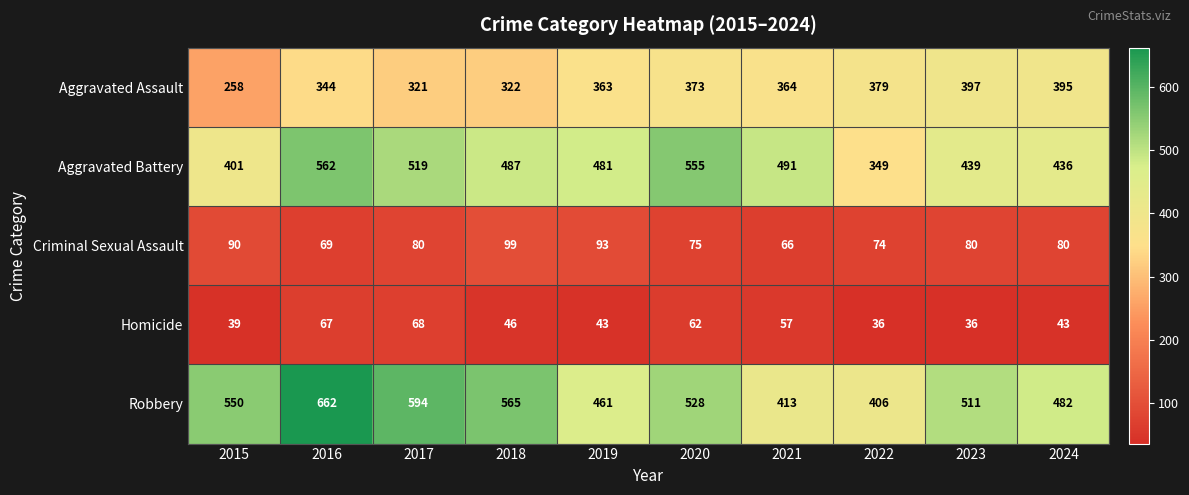

Between 2015 and 2019, which series saw the biggest shift?

Aggravated Assault